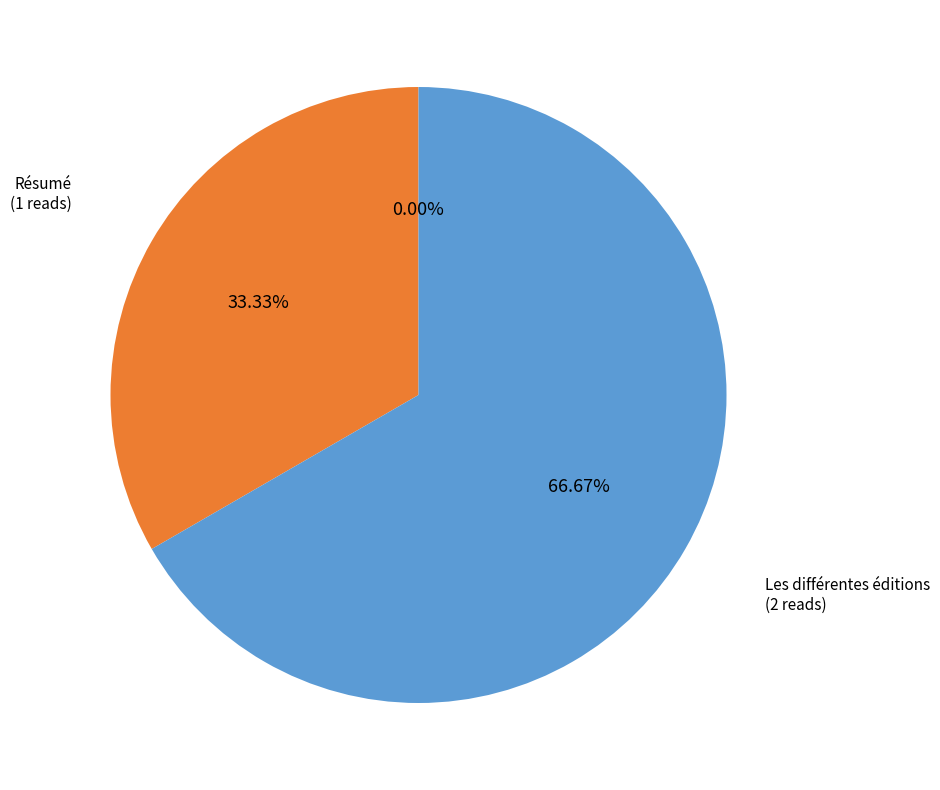

To the nearest percent, what is the average slice percentage?

33%